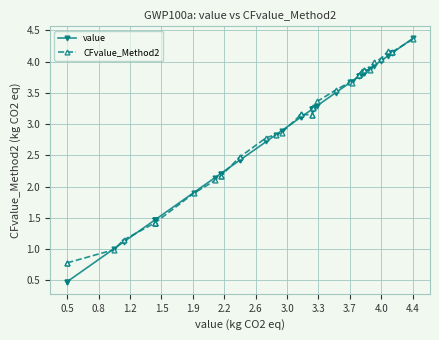

What is the smallest value displayed?

0.5